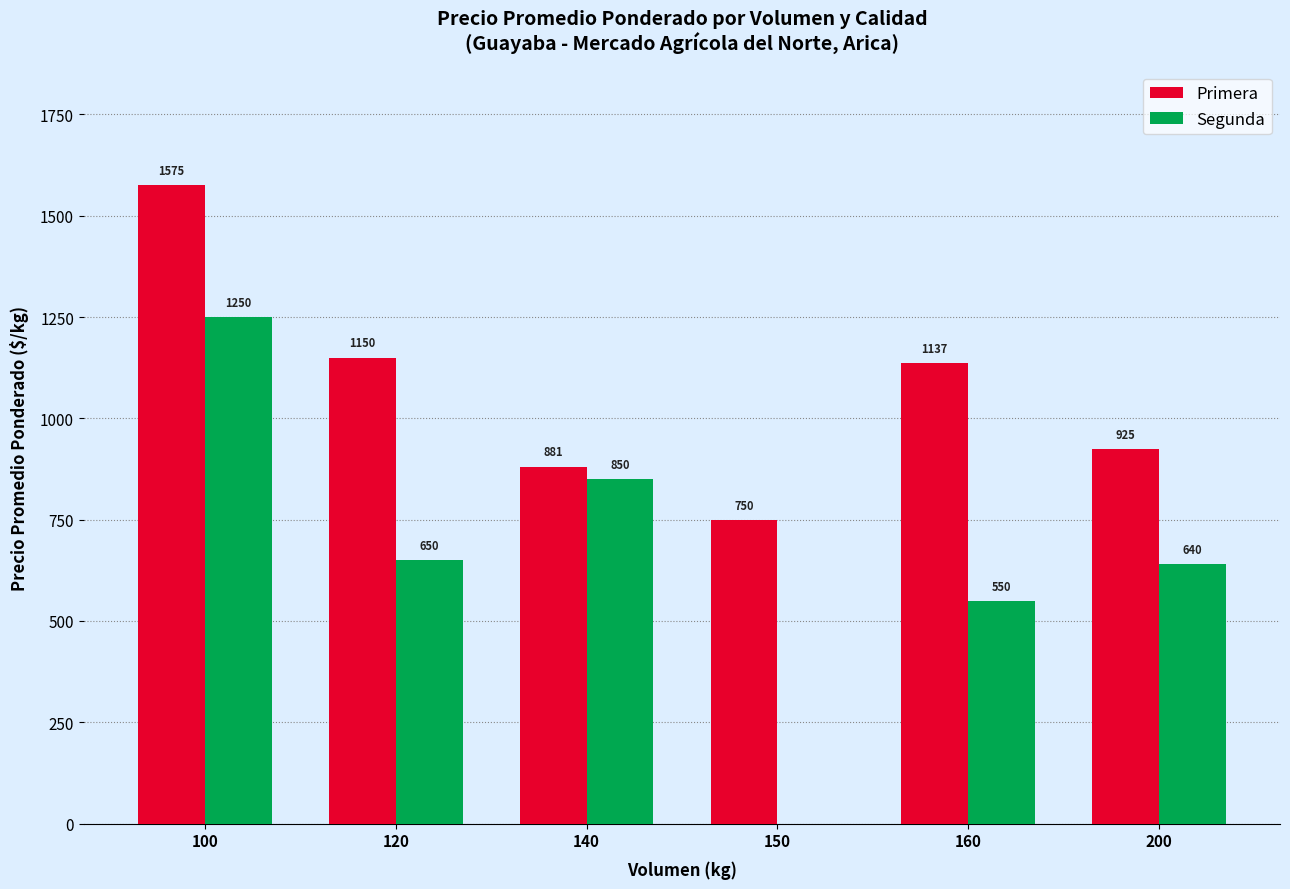

The value of Segunda at 200 is 640. True or false?

True